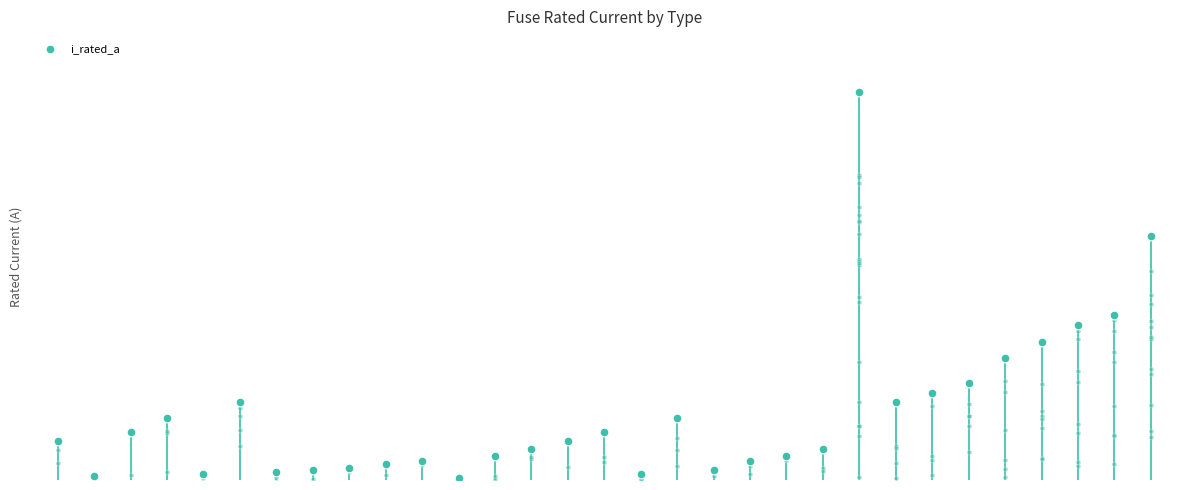

Which has a higher value, 17 or 14?

17